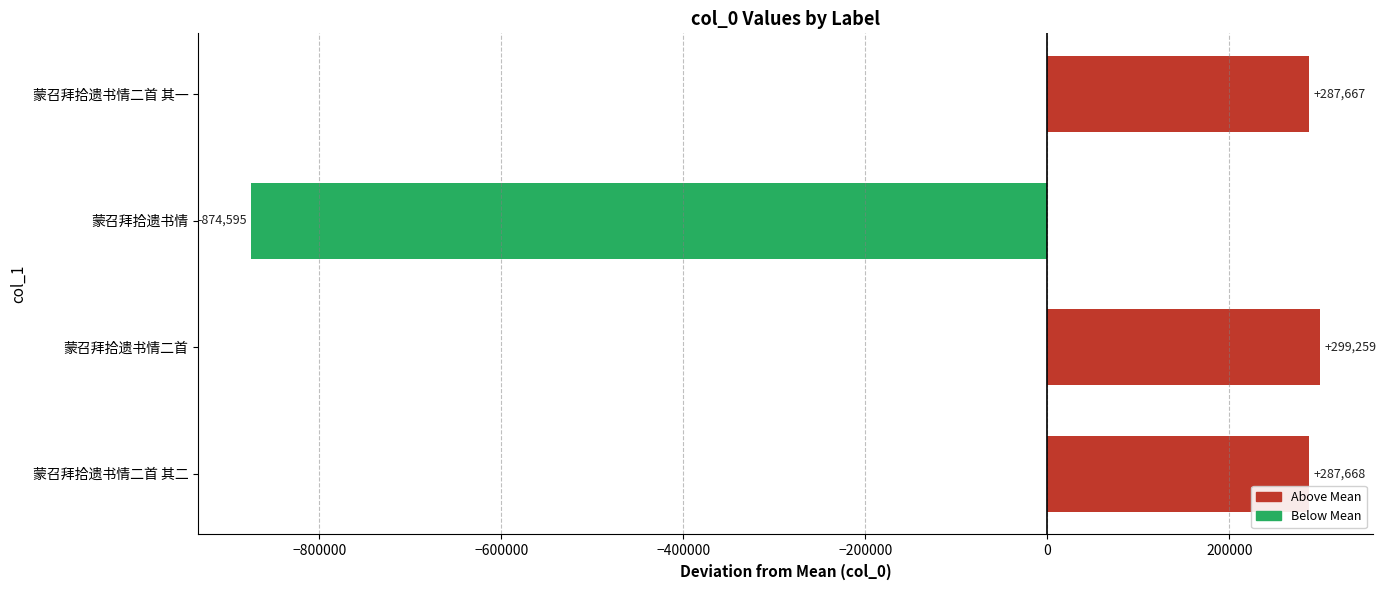

List the labels in order of value, largest first.

蒙召拜拾遗书情二首, 蒙召拜拾遗书情二首 其二, 蒙召拜拾遗书情二首 其一, 蒙召拜拾遗书情